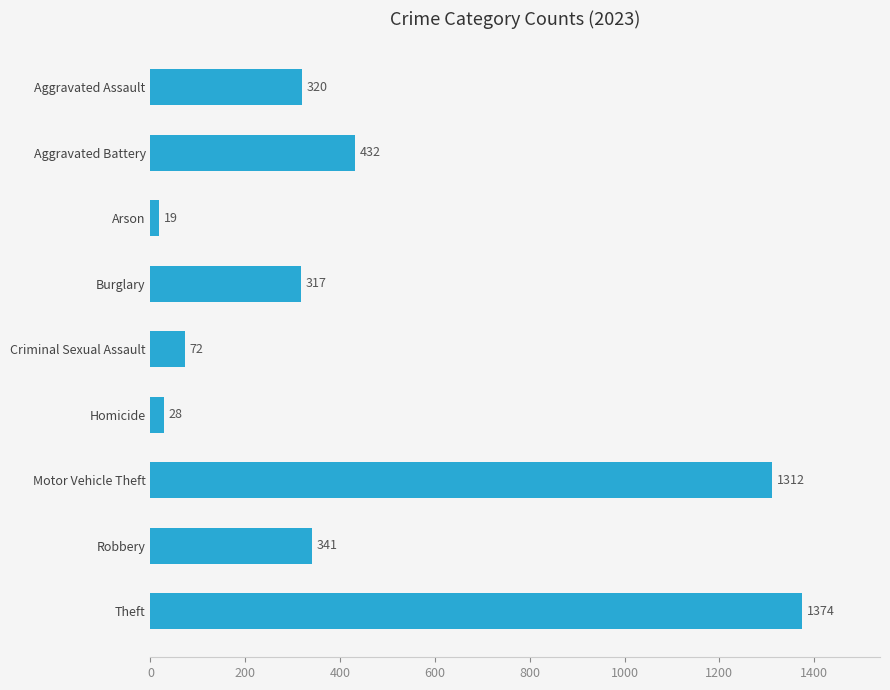

Rank the categories by value from highest to lowest.

Theft, Motor Vehicle Theft, Aggravated Battery, Robbery, Aggravated Assault, Burglary, Criminal Sexual Assault, Homicide, Arson